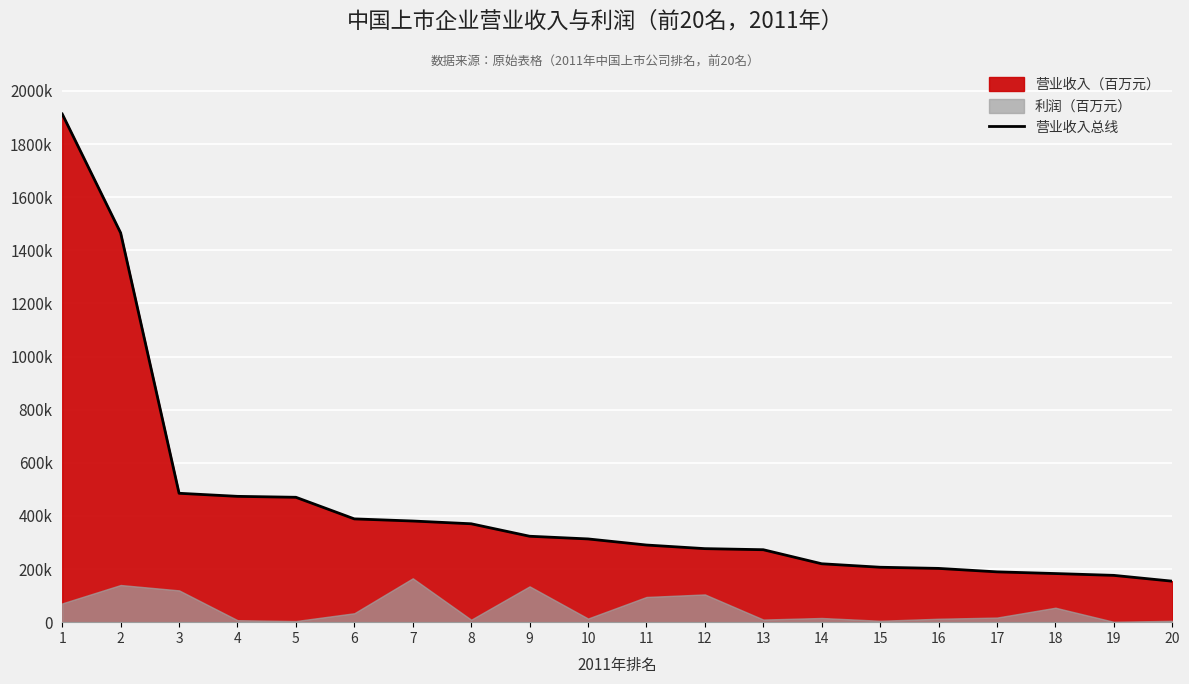

At which category does the chart reach its peak across all series?

1